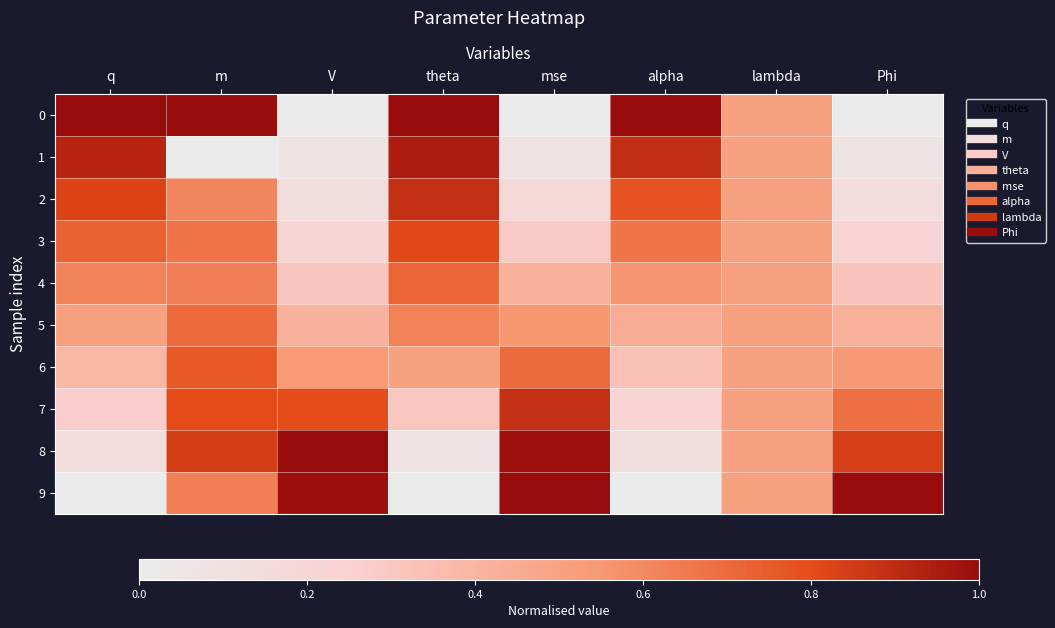

Reading left to right, extract all data points from this chart.

0: q=1.0	m=1.0	V=0.0	theta=1.0	mse=0.0	alpha=1.0	lambda=0.5	Phi=0.0
1: q=0.9	m=0.0	V=0.1	theta=0.9	mse=0.1	alpha=0.9	lambda=0.5	Phi=0.1
2: q=0.8	m=0.6	V=0.1	theta=0.9	mse=0.2	alpha=0.8	lambda=0.5	Phi=0.1
3: q=0.7	m=0.7	V=0.2	theta=0.8	mse=0.3	alpha=0.7	lambda=0.5	Phi=0.2
4: q=0.6	m=0.6	V=0.3	theta=0.7	mse=0.4	alpha=0.6	lambda=0.5	Phi=0.3
5: q=0.5	m=0.7	V=0.4	theta=0.6	mse=0.6	alpha=0.4	lambda=0.5	Phi=0.4
6: q=0.4	m=0.8	V=0.5	theta=0.5	mse=0.7	alpha=0.3	lambda=0.5	Phi=0.5
7: q=0.3	m=0.8	V=0.8	theta=0.3	mse=0.9	alpha=0.2	lambda=0.5	Phi=0.7
8: q=0.1	m=0.8	V=1.0	theta=0.1	mse=1.0	alpha=0.1	lambda=0.5	Phi=0.8
9: q=0.0	m=0.6	V=1.0	theta=0.0	mse=1.0	alpha=0.0	lambda=0.5	Phi=1.0